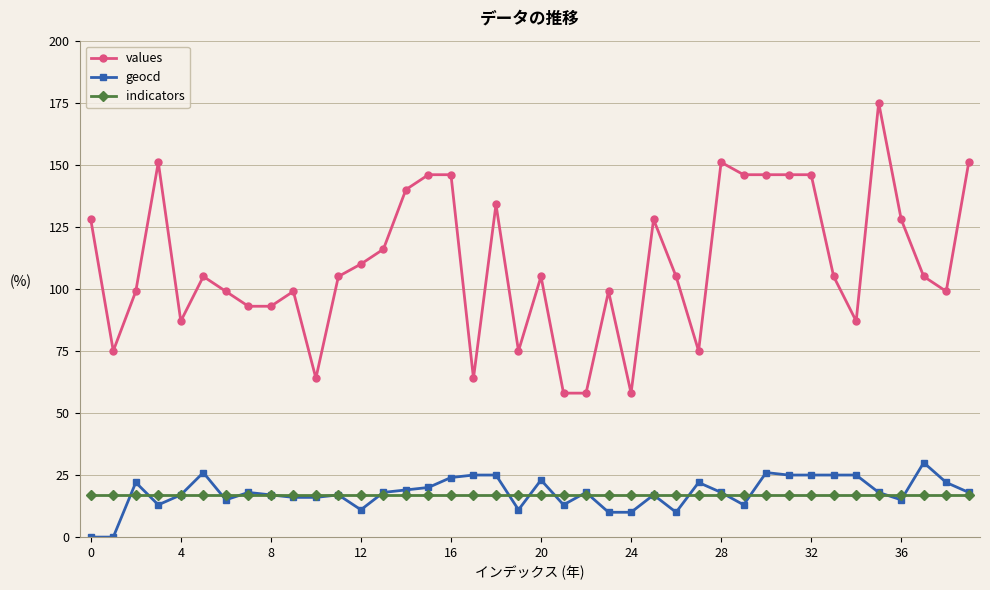

True or false: geocd has more than 0 points higher than both neighbors.

True